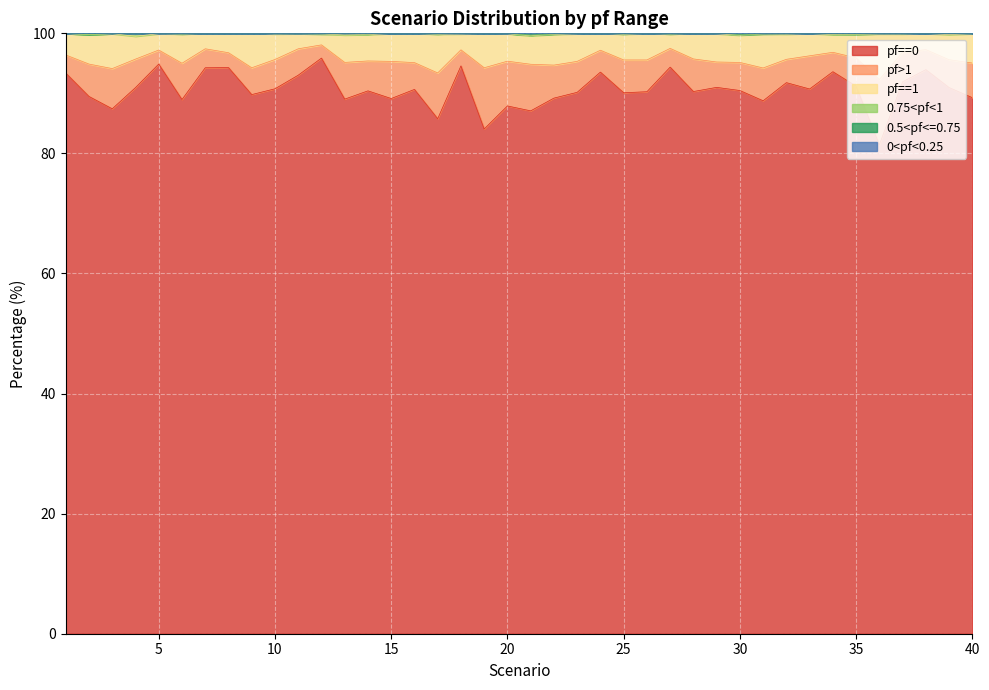

What is the smallest value displayed?

81.4